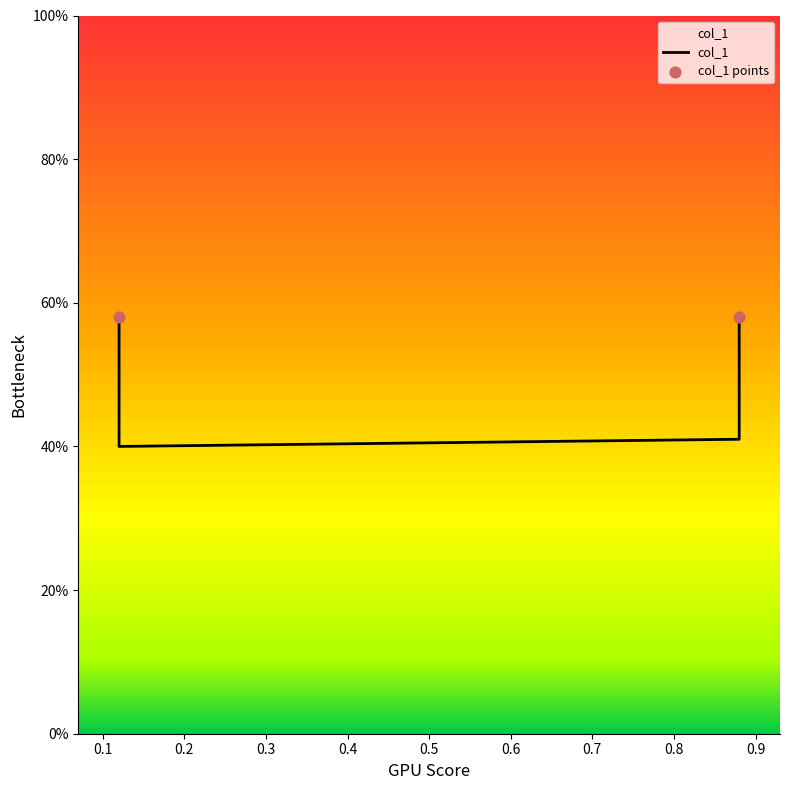

Which has a higher value, 0.88 or 0.12?

0.88